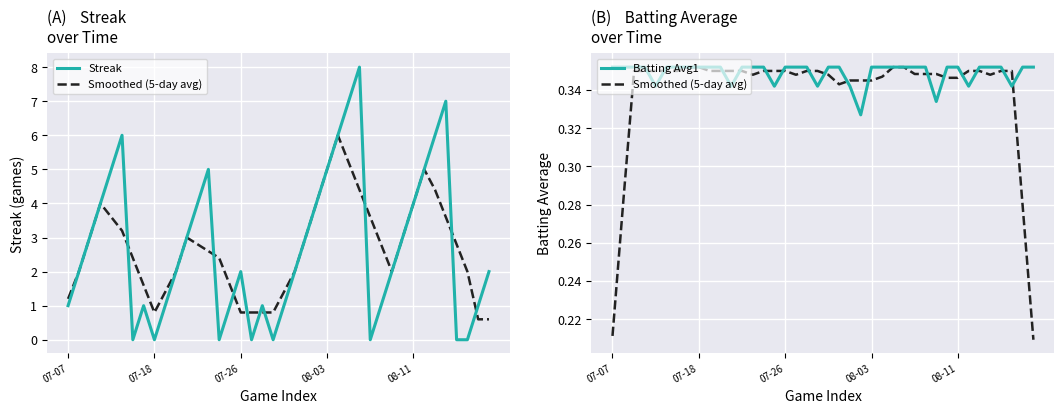

How many interior local valleys does the Batting Avg1 series have?

8